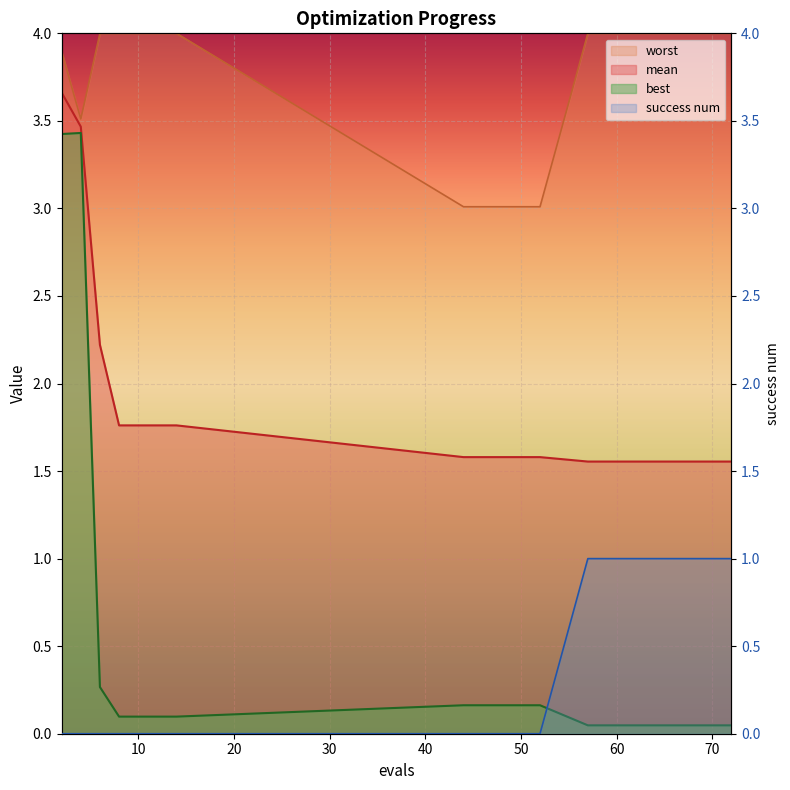

Reading left to right, list all the values displayed in this chart.

mean: 2=3.7	4=3.5	6=2.2	8=1.8	10=1.8	12=1.8	14=1.8	44=1.6	52=1.6	57=1.6	61=1.6	65=1.6	69=1.6	72=1.6
best: 2=3.4	4=3.4	6=0.3	8=0.1	10=0.1	12=0.1	14=0.1	44=0.2	52=0.2	57=0.0	61=0.0	65=0.0	69=0.0	72=0.0
worst: 2=3.9	4=3.5	6=4.0	8=4.0	10=4.0	12=4.0	14=4.0	44=3.0	52=3.0	57=4.0	61=4.0	65=4.0	69=4.0	72=4.0
success num: 2=0.0	4=0.0	6=0.0	8=0.0	10=0.0	12=0.0	14=0.0	44=0.0	52=0.0	57=1.0	61=1.0	65=1.0	69=1.0	72=1.0